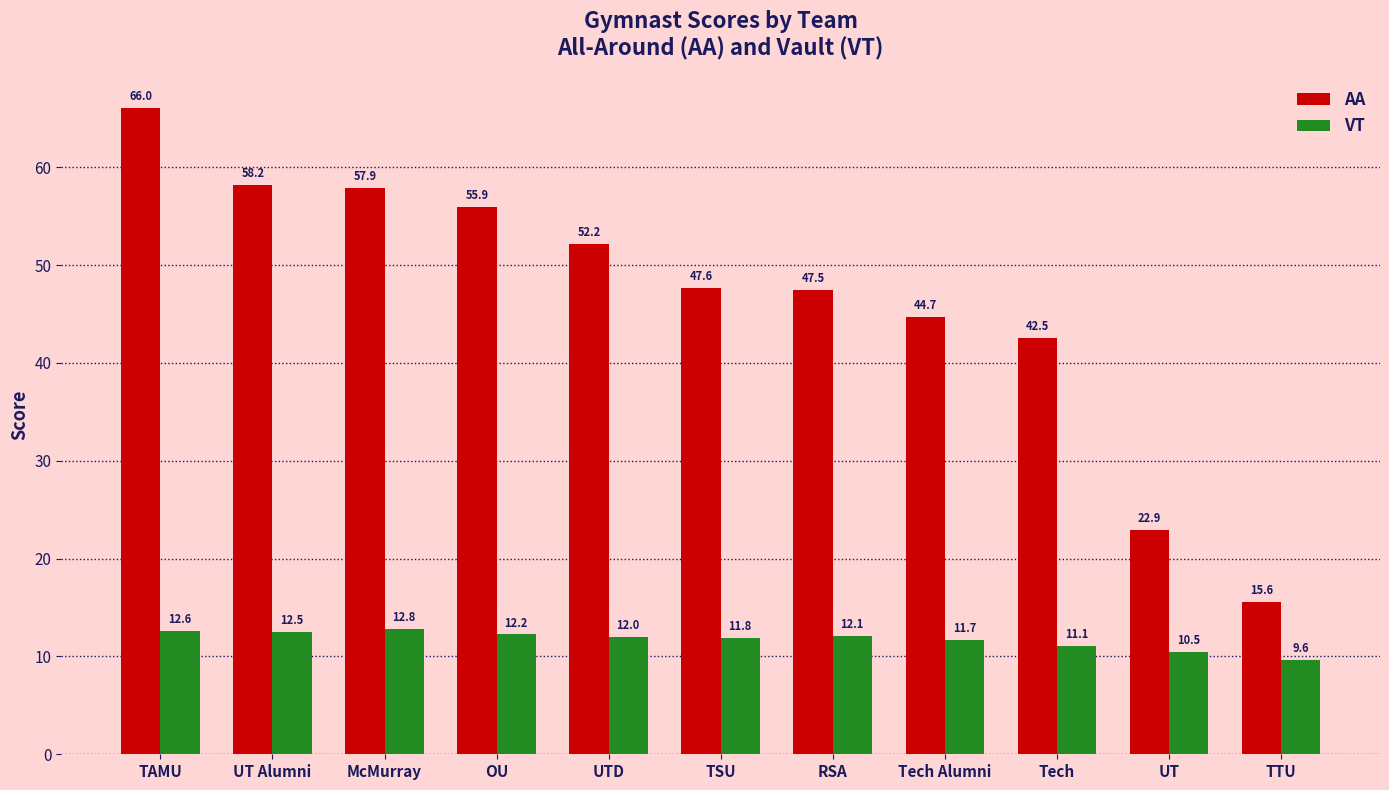

What is the average value of the AA series?

46.5